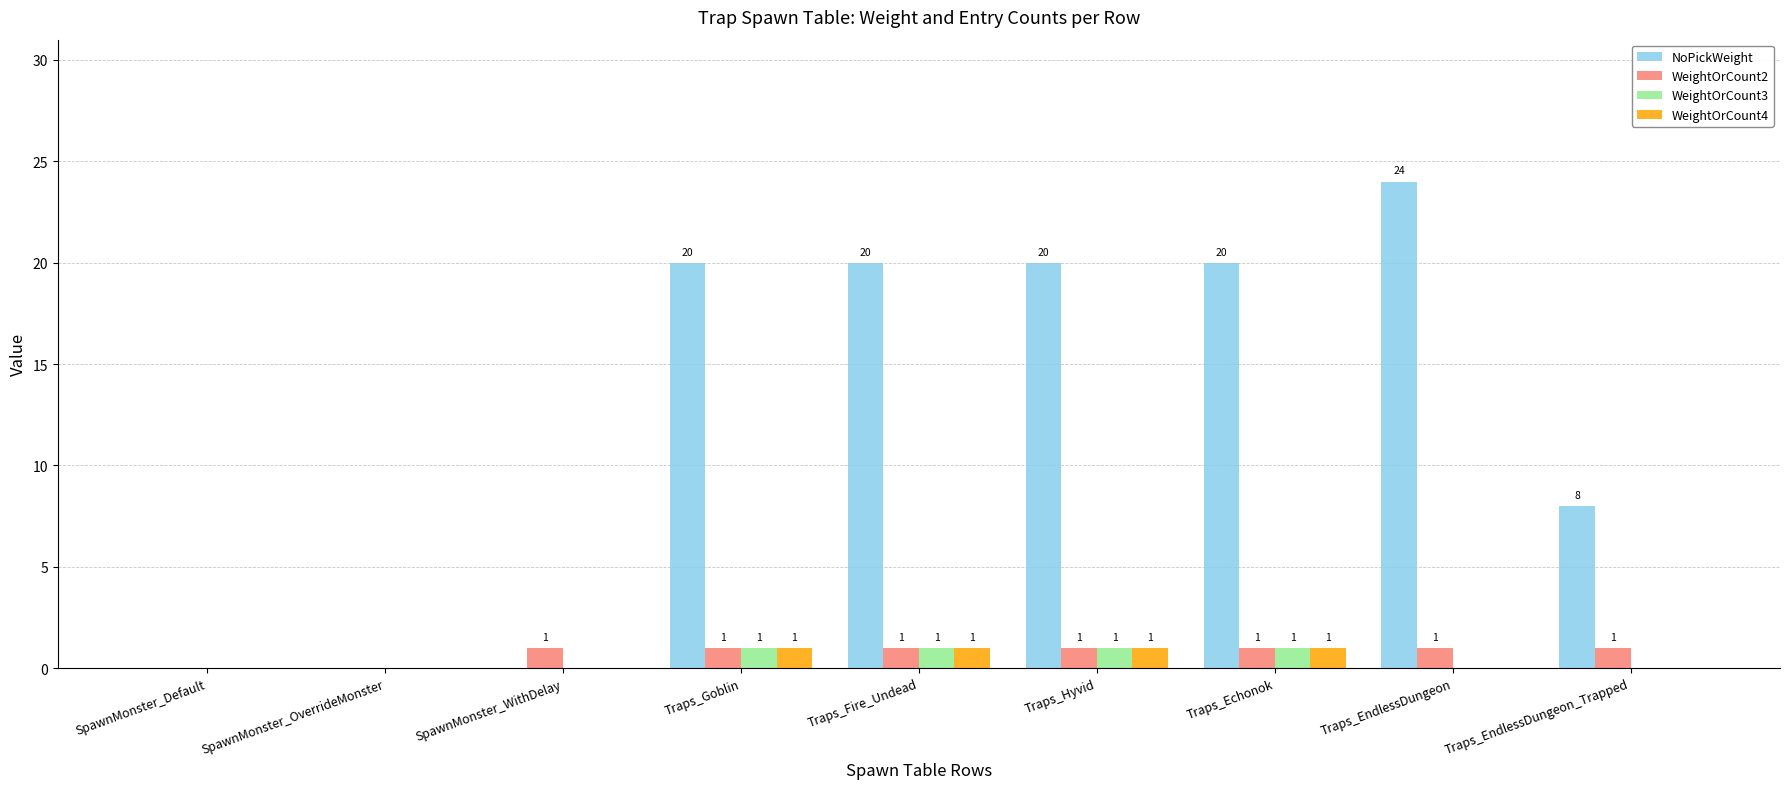

How many groups of bars are there?

9